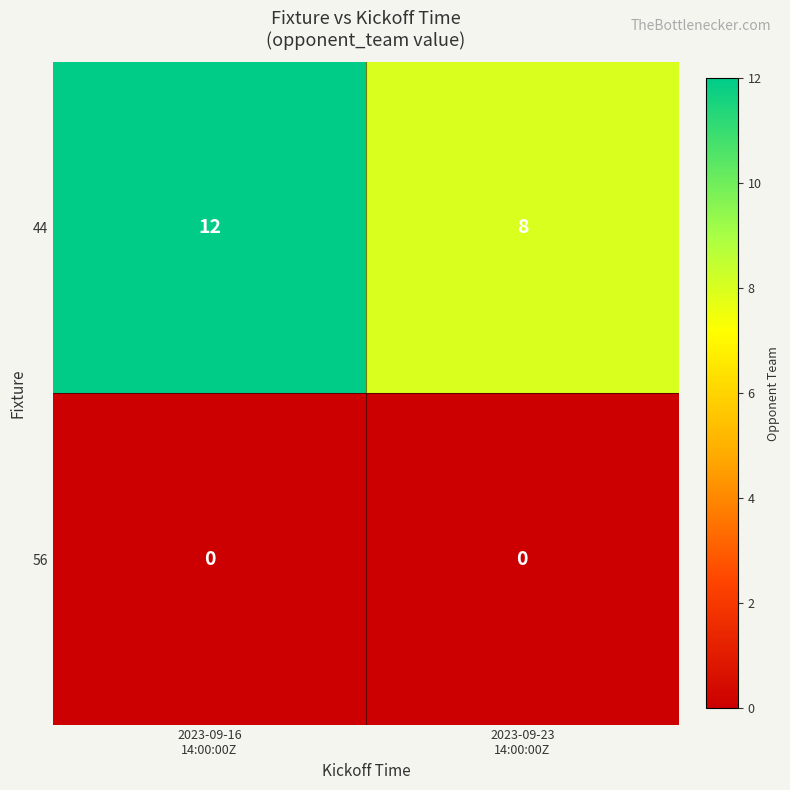

Reading right to left, extract all data points from this chart.

44: 8	12
56: 0	0